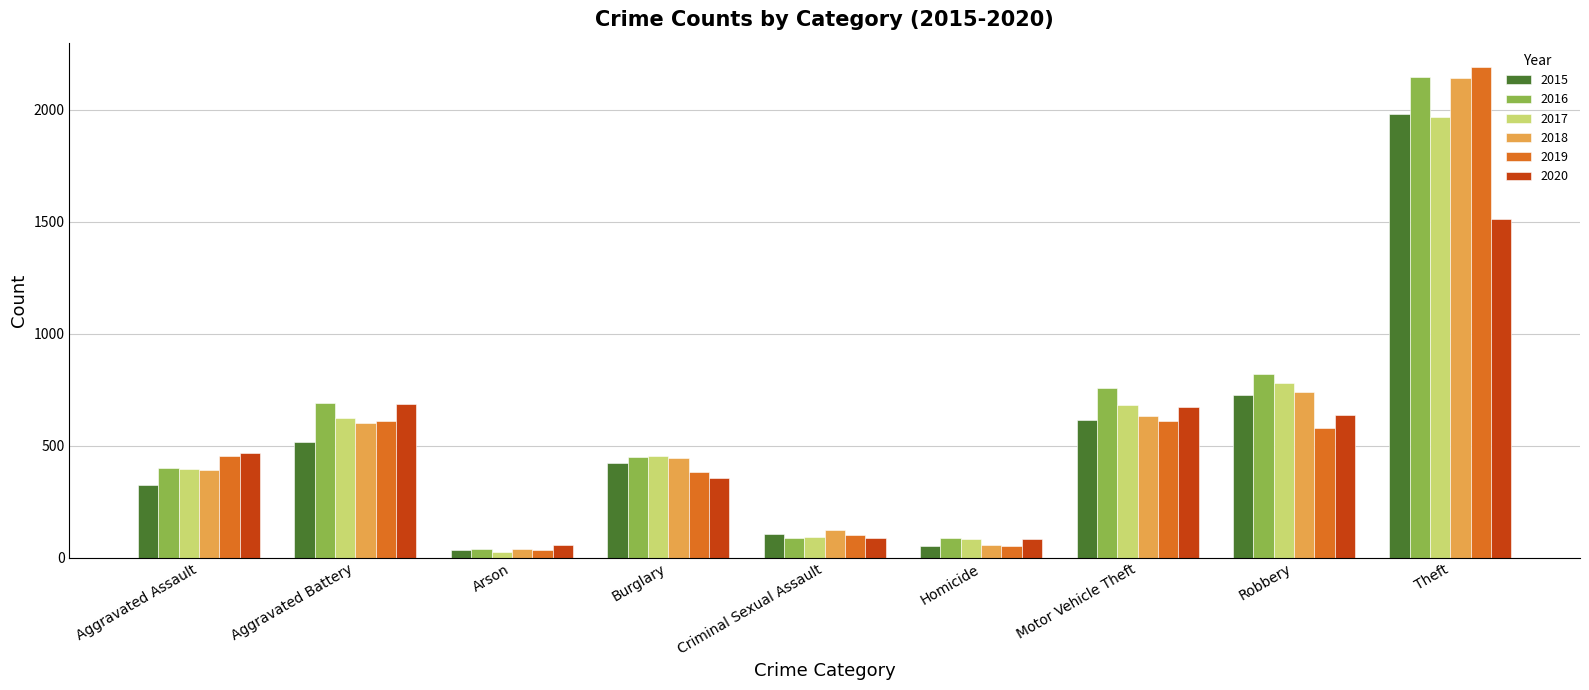

What is the value of the 2017 bar at the 6th from the left?

82